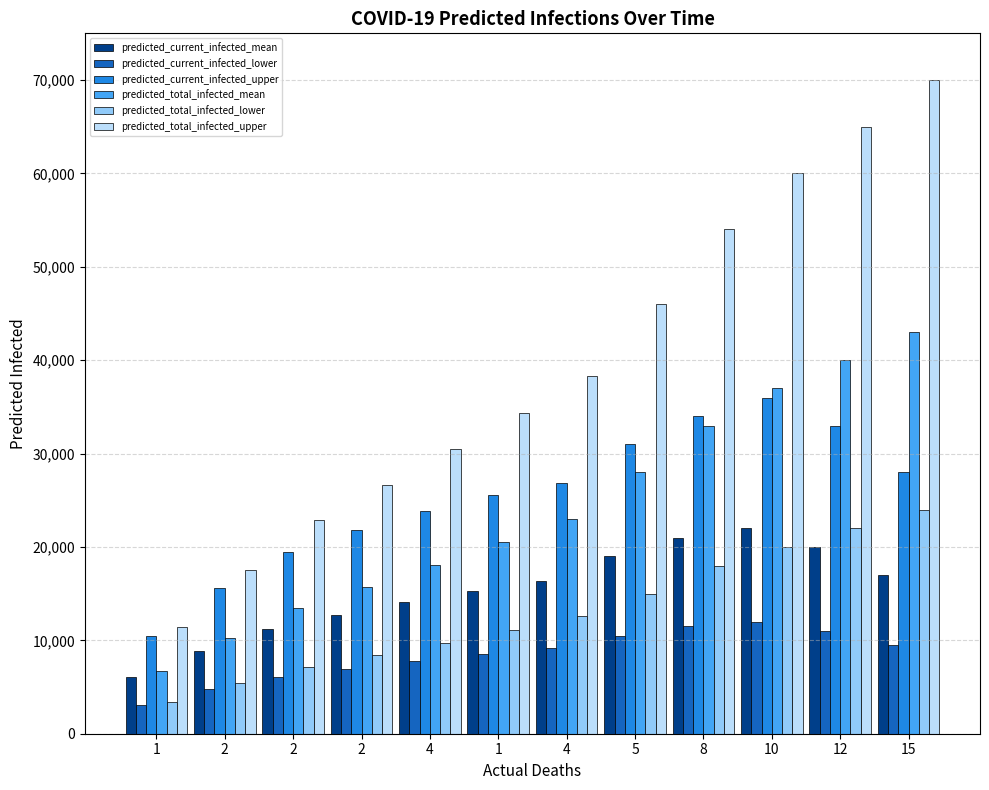

How many groups of bars are there?

12